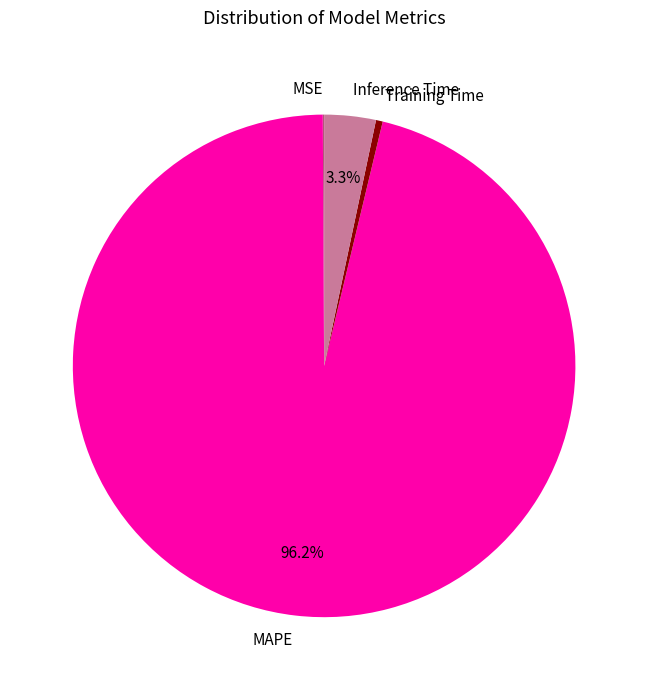

To the nearest percent, what is the difference between the largest and smallest slice percentages?

96%